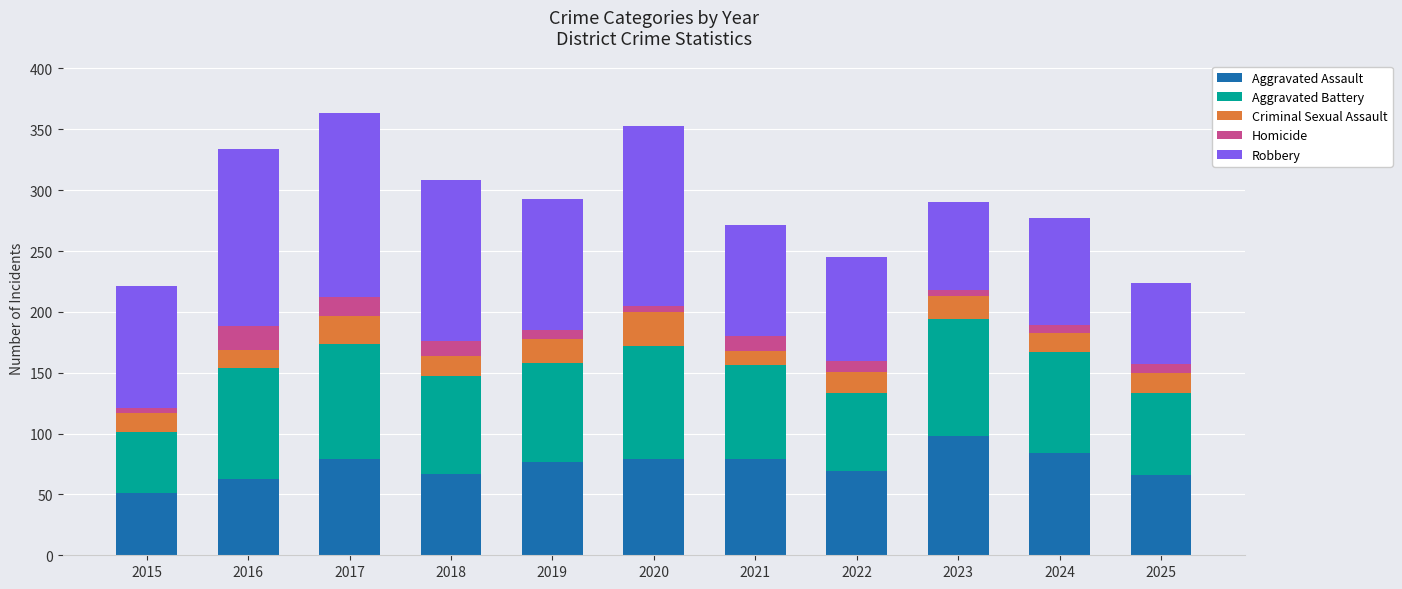

Count the number of data series in this chart.

5